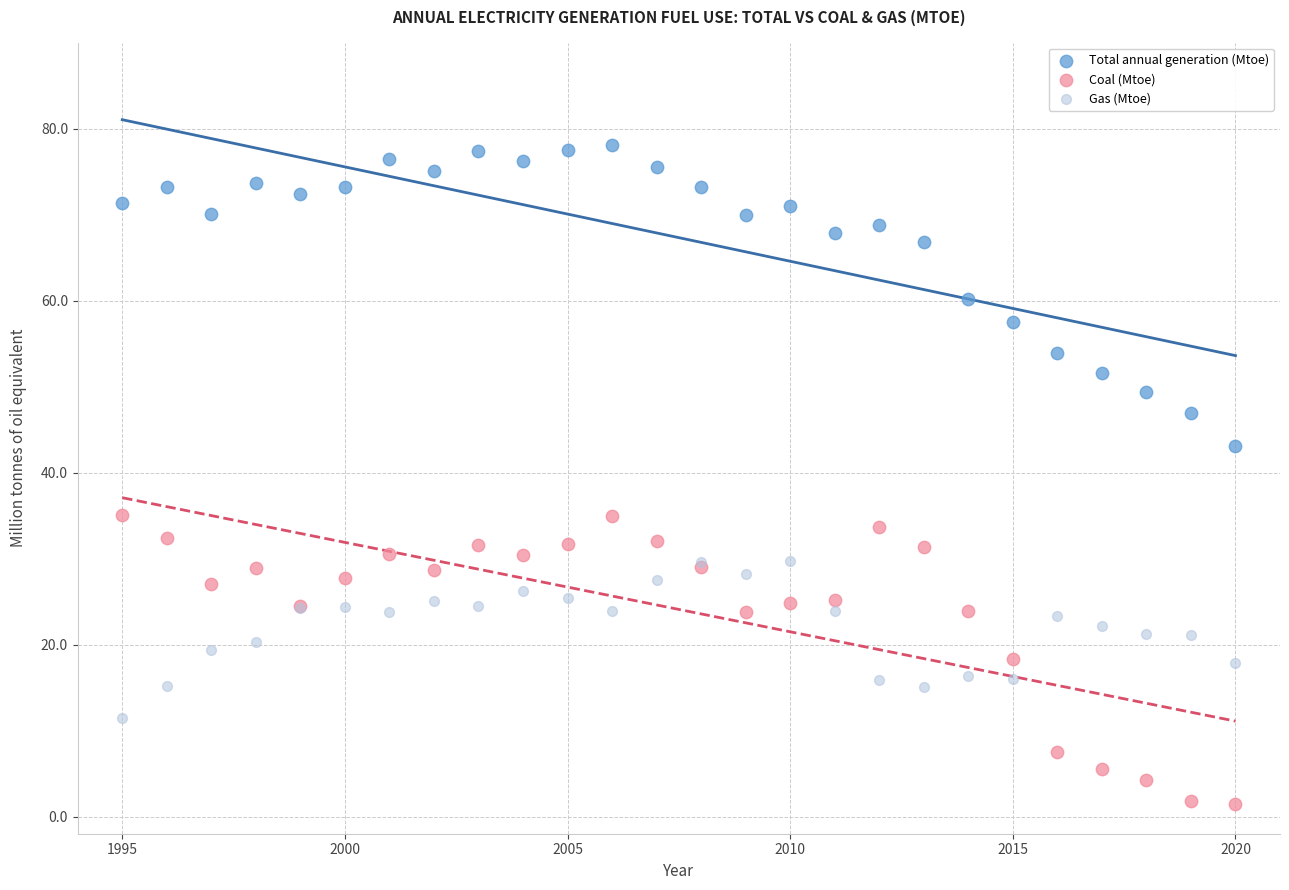

Which series reaches the maximum Y coordinate?

Total annual generation (Mtoe)